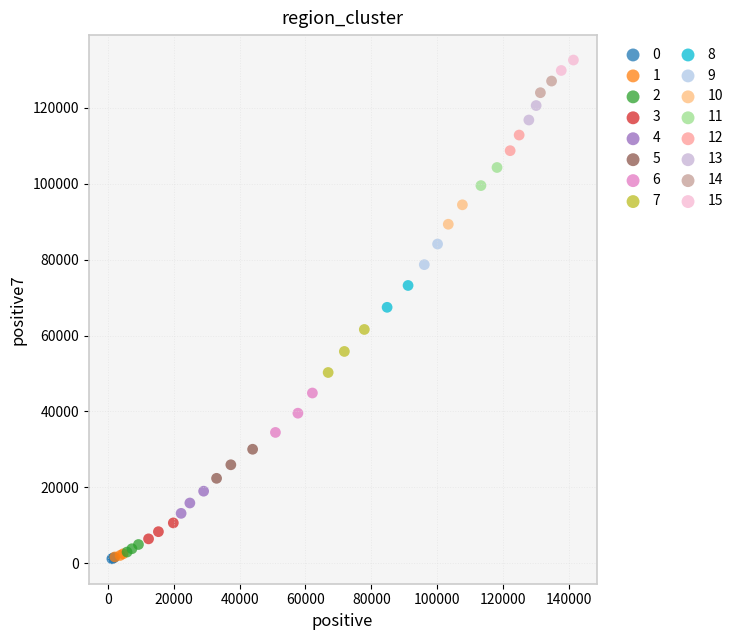

Which series reaches the maximum Y coordinate?

15